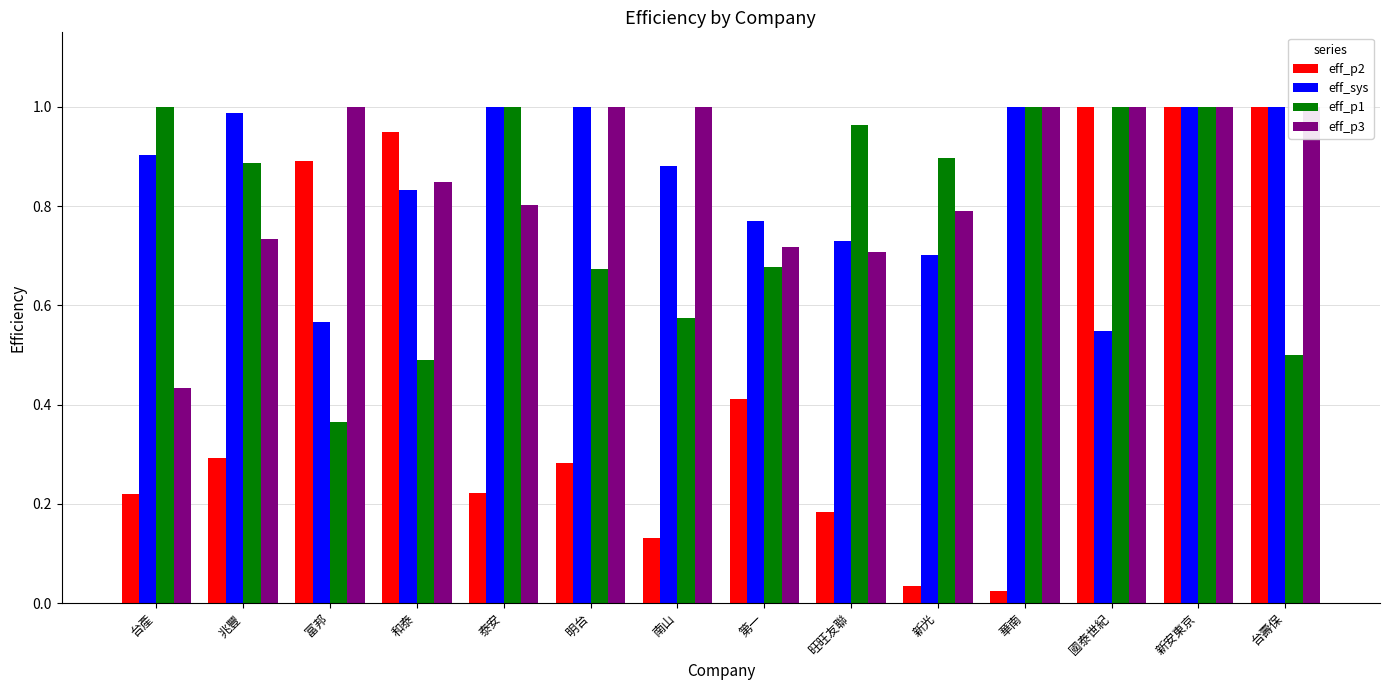

Which series has the largest range (max minus min)?

eff_p2